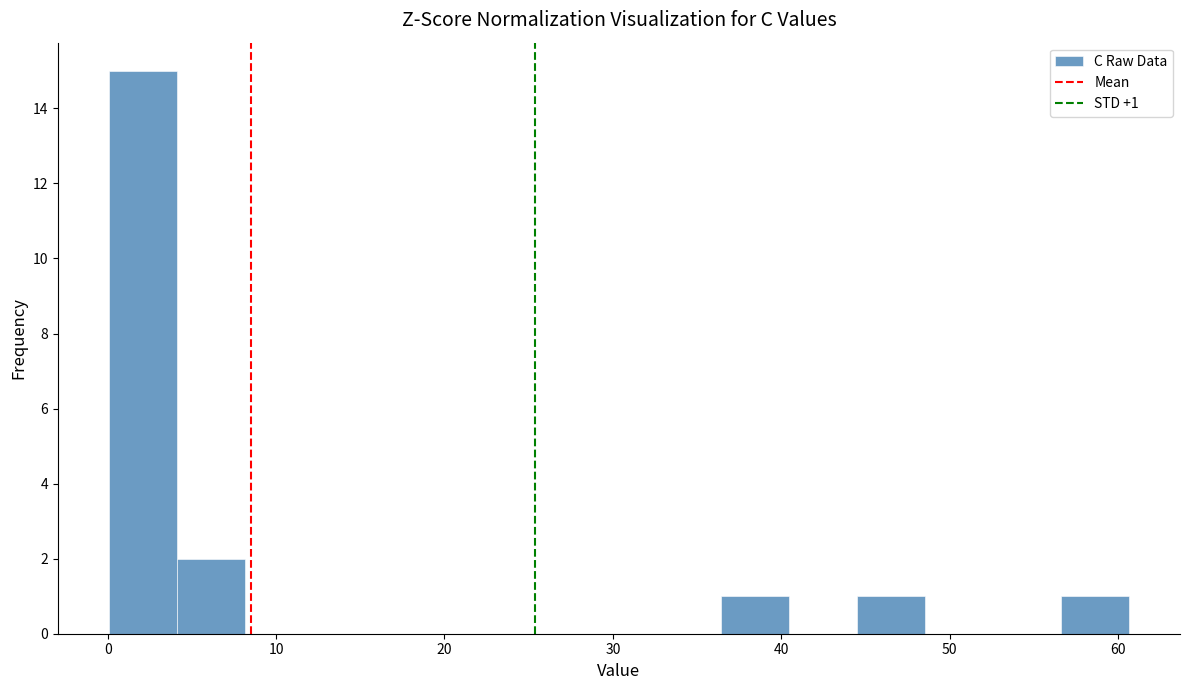

Over which range of the x-axis is the bar tallest?

0 to 4